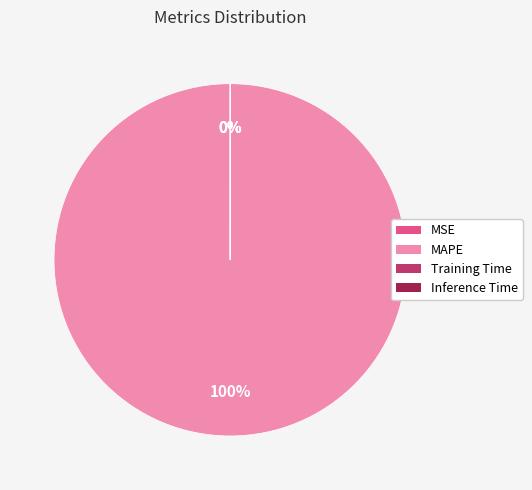

Which has a higher value, MAPE or Training Time?

MAPE